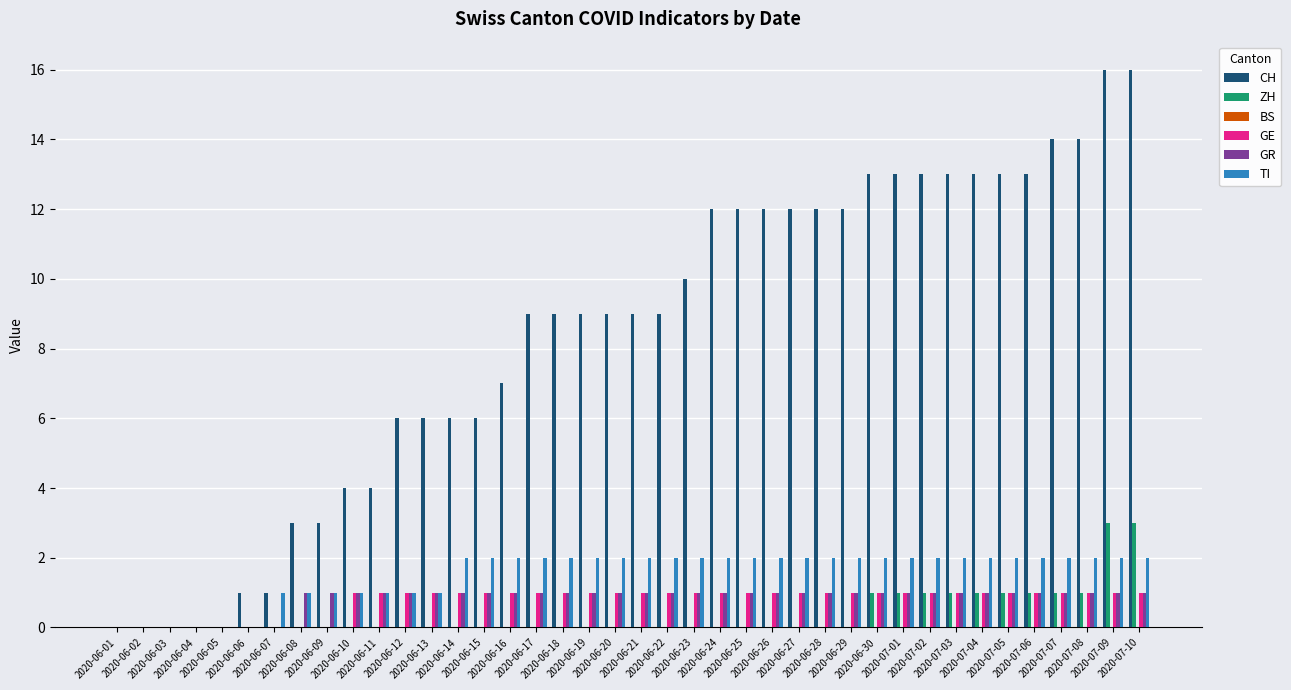

What is the maximum value for CH?

16